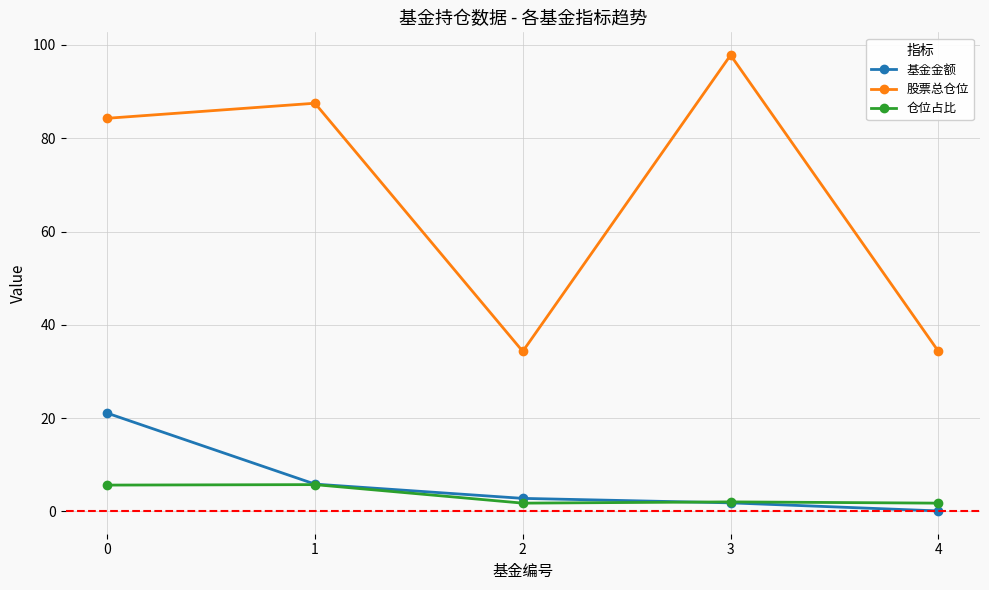

Does the chart display data point markers on the line(s)?

Yes